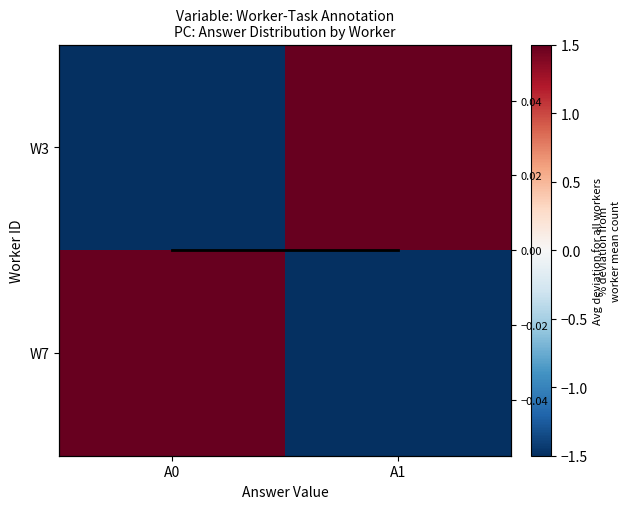

Rank the categories by W3 value from lowest to highest.

A0, A1